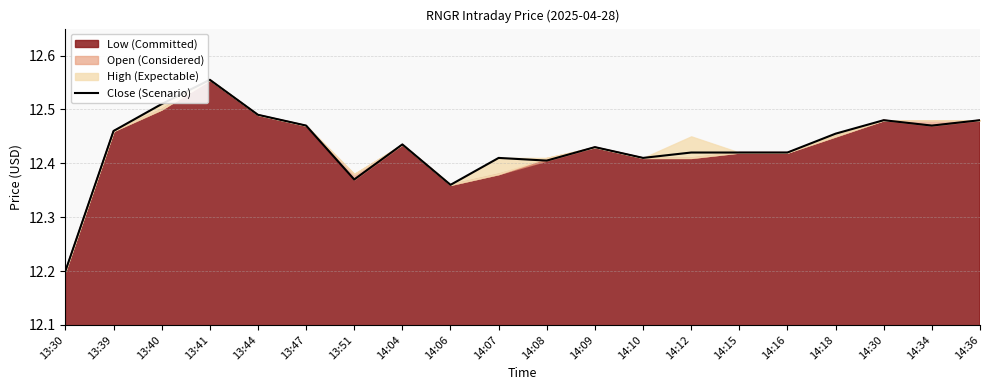

What is the sum of the values at 14:15 and 13:51?

24.8